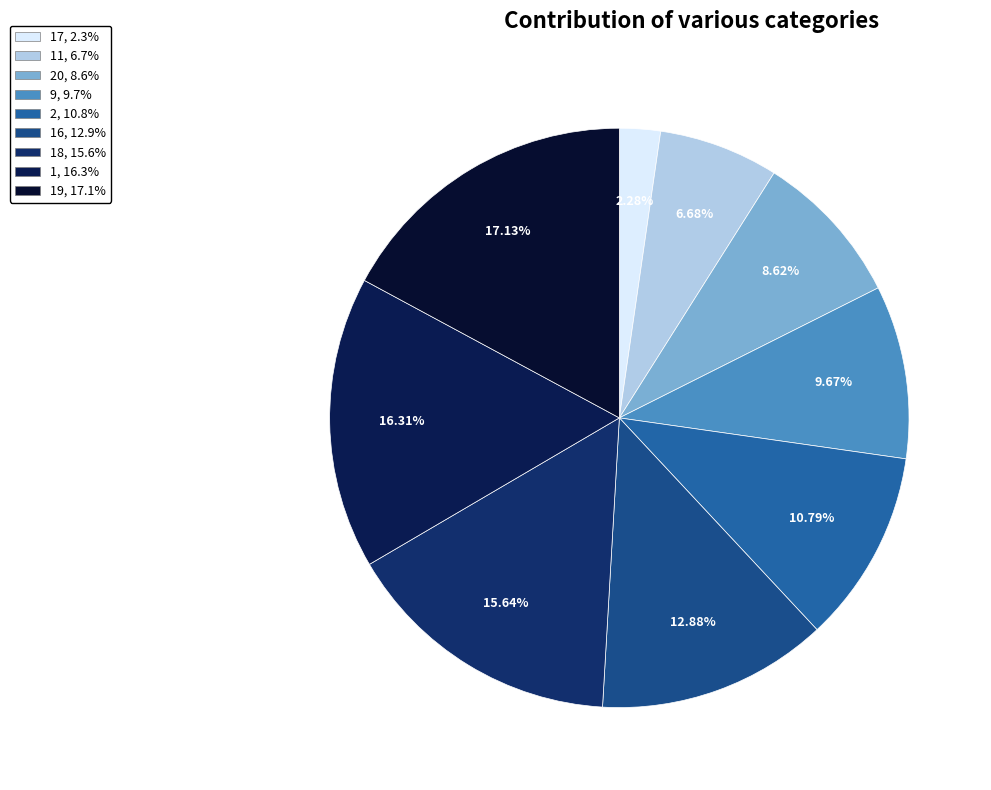

Which slice is the largest?

19